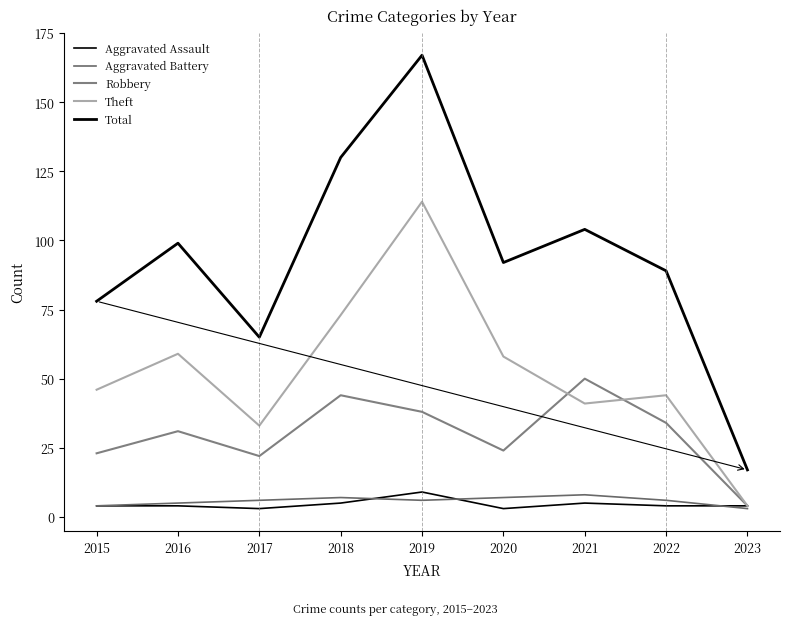

How many lines are shown in the chart?

5